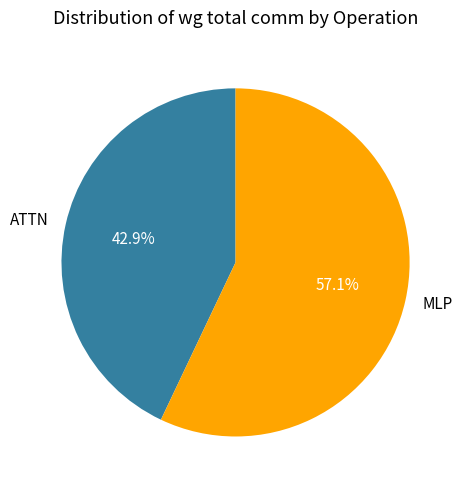

Between ATTN and MLP, which is larger?

MLP